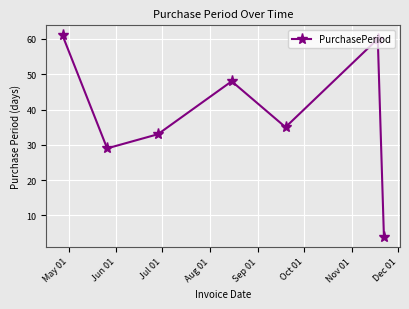

How many categories are shown in the chart?

7